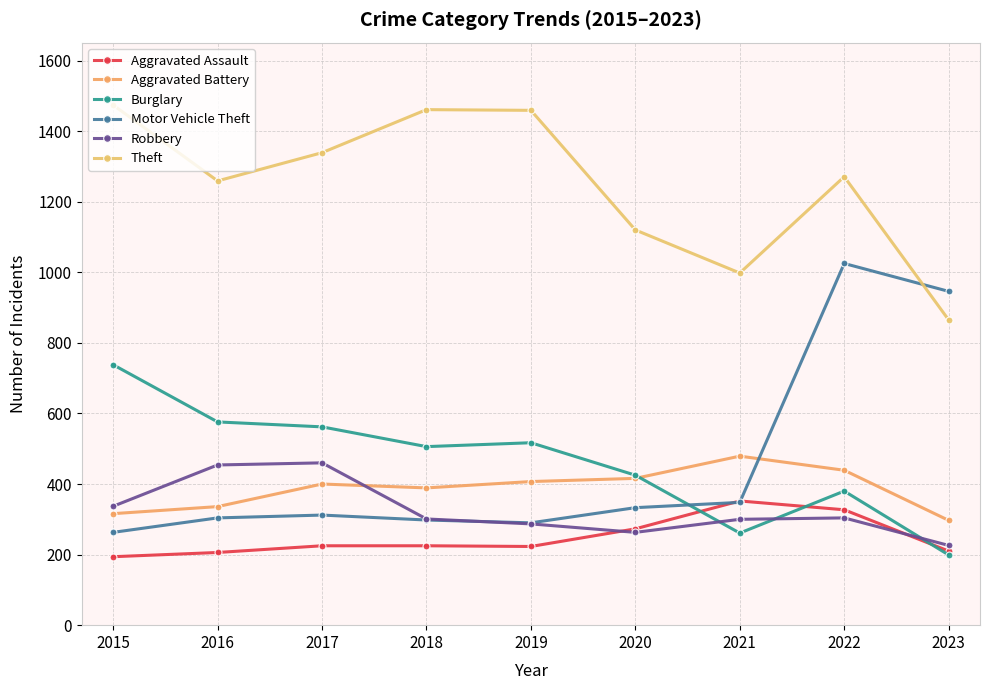

The Burglary series shows 66 at 2021. True or false?

False